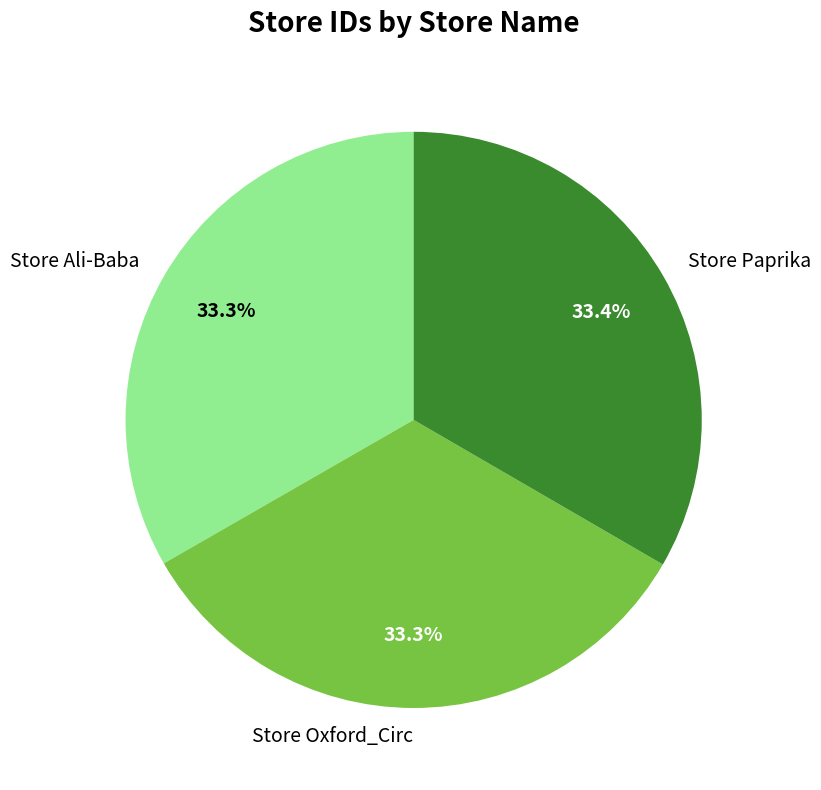

How many slices are in this pie chart?

3